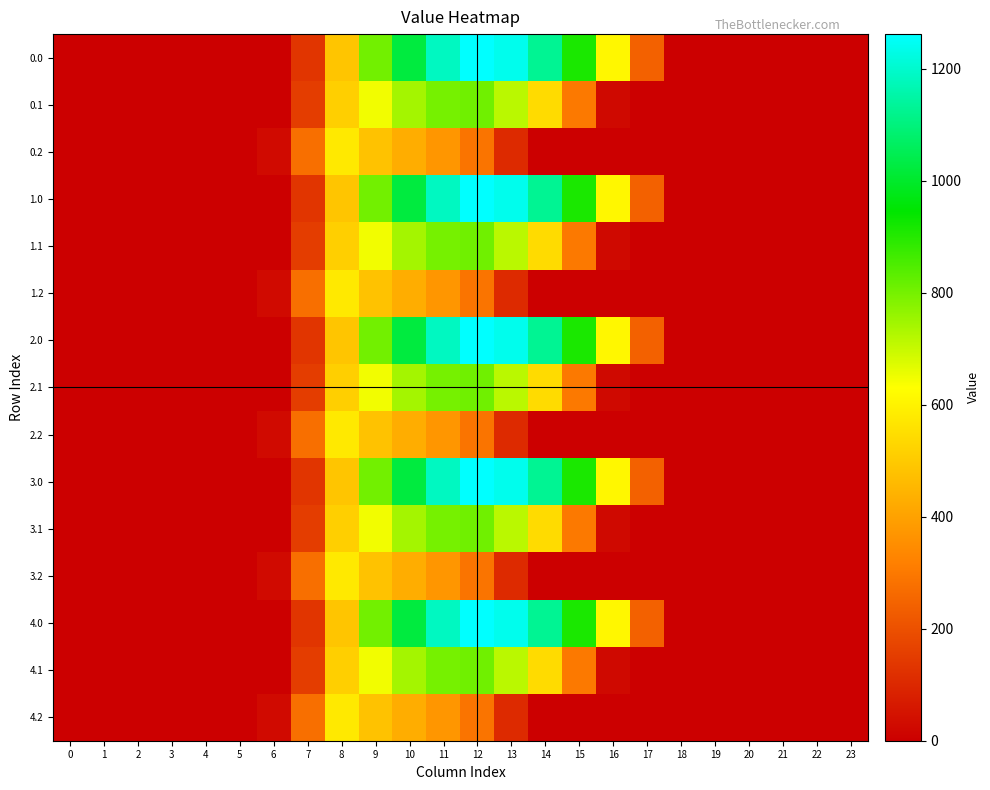

Reading left to right, what are all the values shown in this chart?

0.0: 0=0.0	1=0.0	2=0.0	3=0.0	4=0.0	5=0.0	6=0.0	7=134.3	8=489.3	9=804.0	10=1023.2	11=1185.2	12=1261.6	13=1237.4	14=1128.6	15=911.8	16=613.0	17=243.5	18=0.0	19=0.0	20=0.0	21=0.0	22=0.0	23=0.0
0.1: 0=0.0	1=0.0	2=0.0	3=0.0	4=0.0	5=0.0	6=0.0	7=153.2	8=514.8	9=646.9	10=742.1	11=800.2	12=806.9	13=715.3	14=544.1	15=301.4	16=26.8	17=0.0	18=0.0	19=0.0	20=0.0	21=0.0	22=0.0	23=0.0
0.2: 0=0.0	1=0.0	2=0.0	3=0.0	4=0.0	5=0.0	6=29.3	7=276.9	8=576.6	9=480.7	10=430.5	11=374.4	12=289.5	13=107.8	14=0.0	15=0.0	16=0.0	17=0.0	18=0.0	19=0.0	20=0.0	21=0.0	22=0.0	23=0.0
1.0: 0=0.0	1=0.0	2=0.0	3=0.0	4=0.0	5=0.0	6=0.0	7=134.3	8=489.3	9=804.0	10=1023.2	11=1185.2	12=1261.6	13=1237.4	14=1128.6	15=911.8	16=613.0	17=243.5	18=0.0	19=0.0	20=0.0	21=0.0	22=0.0	23=0.0
1.1: 0=0.0	1=0.0	2=0.0	3=0.0	4=0.0	5=0.0	6=0.0	7=153.2	8=514.8	9=646.9	10=742.1	11=800.2	12=806.9	13=715.3	14=544.1	15=301.4	16=26.8	17=0.0	18=0.0	19=0.0	20=0.0	21=0.0	22=0.0	23=0.0
1.2: 0=0.0	1=0.0	2=0.0	3=0.0	4=0.0	5=0.0	6=29.3	7=276.9	8=576.6	9=480.7	10=430.5	11=374.4	12=289.5	13=107.8	14=0.0	15=0.0	16=0.0	17=0.0	18=0.0	19=0.0	20=0.0	21=0.0	22=0.0	23=0.0
2.0: 0=0.0	1=0.0	2=0.0	3=0.0	4=0.0	5=0.0	6=0.0	7=134.3	8=489.3	9=804.0	10=1023.2	11=1185.2	12=1261.6	13=1237.4	14=1128.6	15=911.8	16=613.0	17=243.5	18=0.0	19=0.0	20=0.0	21=0.0	22=0.0	23=0.0
2.1: 0=0.0	1=0.0	2=0.0	3=0.0	4=0.0	5=0.0	6=0.0	7=153.2	8=514.8	9=646.9	10=742.1	11=800.2	12=806.9	13=715.3	14=544.1	15=301.4	16=26.8	17=0.0	18=0.0	19=0.0	20=0.0	21=0.0	22=0.0	23=0.0
2.2: 0=0.0	1=0.0	2=0.0	3=0.0	4=0.0	5=0.0	6=29.3	7=276.9	8=576.6	9=480.7	10=430.5	11=374.4	12=289.5	13=107.8	14=0.0	15=0.0	16=0.0	17=0.0	18=0.0	19=0.0	20=0.0	21=0.0	22=0.0	23=0.0
3.0: 0=0.0	1=0.0	2=0.0	3=0.0	4=0.0	5=0.0	6=0.0	7=134.3	8=489.3	9=804.0	10=1023.2	11=1185.2	12=1261.6	13=1237.4	14=1128.6	15=911.8	16=613.0	17=243.5	18=0.0	19=0.0	20=0.0	21=0.0	22=0.0	23=0.0
3.1: 0=0.0	1=0.0	2=0.0	3=0.0	4=0.0	5=0.0	6=0.0	7=153.2	8=514.8	9=646.9	10=742.1	11=800.2	12=806.9	13=715.3	14=544.1	15=301.4	16=26.8	17=0.0	18=0.0	19=0.0	20=0.0	21=0.0	22=0.0	23=0.0
3.2: 0=0.0	1=0.0	2=0.0	3=0.0	4=0.0	5=0.0	6=29.3	7=276.9	8=576.6	9=480.7	10=430.5	11=374.4	12=289.5	13=107.8	14=0.0	15=0.0	16=0.0	17=0.0	18=0.0	19=0.0	20=0.0	21=0.0	22=0.0	23=0.0
4.0: 0=0.0	1=0.0	2=0.0	3=0.0	4=0.0	5=0.0	6=0.0	7=134.3	8=489.3	9=804.0	10=1023.2	11=1185.2	12=1261.6	13=1237.4	14=1128.6	15=911.8	16=613.0	17=243.5	18=0.0	19=0.0	20=0.0	21=0.0	22=0.0	23=0.0
4.1: 0=0.0	1=0.0	2=0.0	3=0.0	4=0.0	5=0.0	6=0.0	7=153.2	8=514.8	9=646.9	10=742.1	11=800.2	12=806.9	13=715.3	14=544.1	15=301.4	16=26.8	17=0.0	18=0.0	19=0.0	20=0.0	21=0.0	22=0.0	23=0.0
4.2: 0=0.0	1=0.0	2=0.0	3=0.0	4=0.0	5=0.0	6=29.3	7=276.9	8=576.6	9=480.7	10=430.5	11=374.4	12=289.5	13=107.8	14=0.0	15=0.0	16=0.0	17=0.0	18=0.0	19=0.0	20=0.0	21=0.0	22=0.0	23=0.0